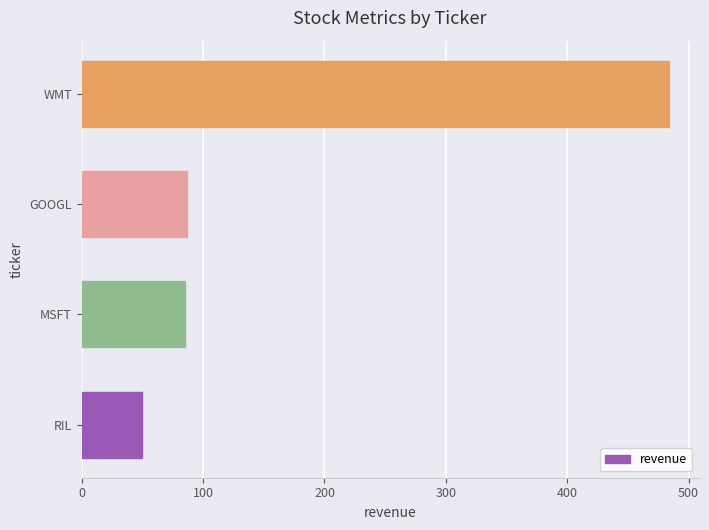

True or false: the data shows 48 at GOOGL.

False